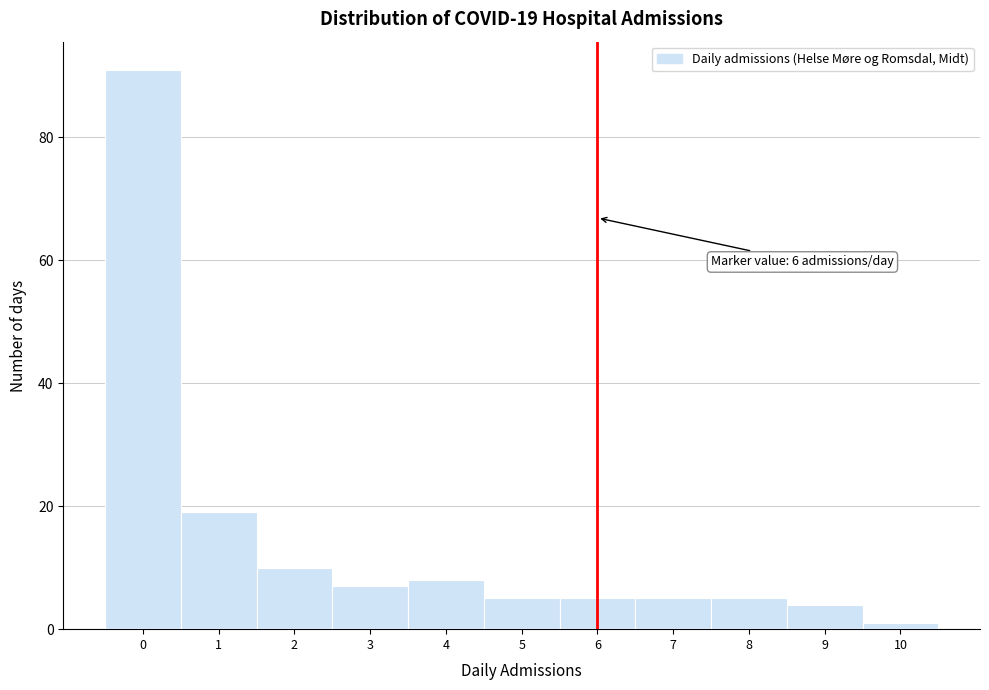

Over which range of the x-axis is the bar tallest?

-0.5 to 0.5